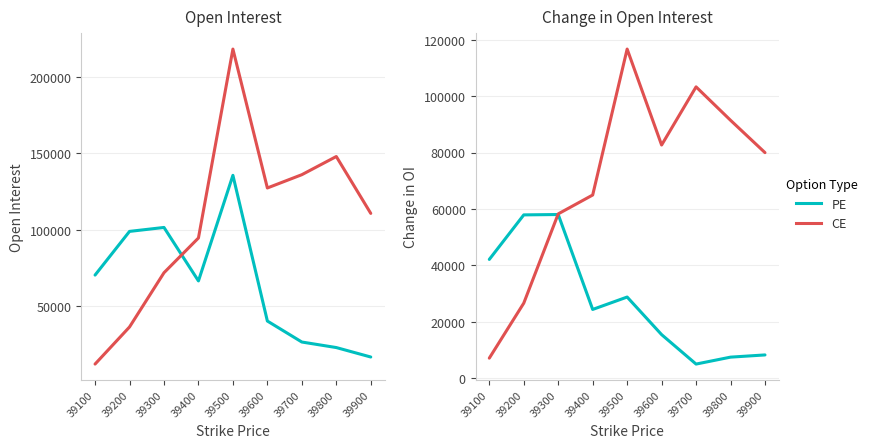

Reading right to left, what are all the values shown in this chart?

PE OI: 39900=16684	39800=22876	39700=26503	39600=40256	39500=135687	39400=66520	39300=101551	39200=98965	39100=70353
CE OI: 39900=110764	39800=148015	39700=136110	39600=127409	39500=218395	39400=94654	39300=71885	39200=36360	39100=12062
PE Change in OI: 39900=8226	39800=7443	39700=4983	39600=15434	39500=28773	39400=24372	39300=58061	39200=57930	39100=42126
CE Change in OI: 39900=80026	39800=91511	39700=103367	39600=82723	39500=116782	39400=64983	39300=58288	39200=26607	39100=7089